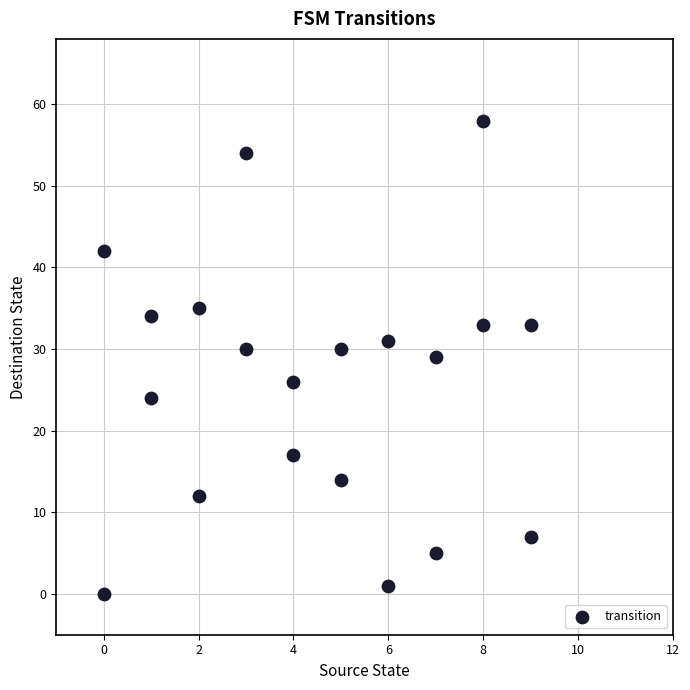

What is the range of X values (max minus min)?

9